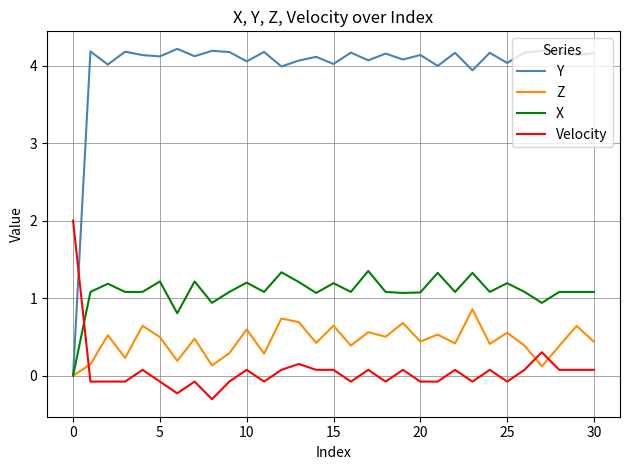

True or false: Velocity has more than 1 points higher than both neighbors.

True